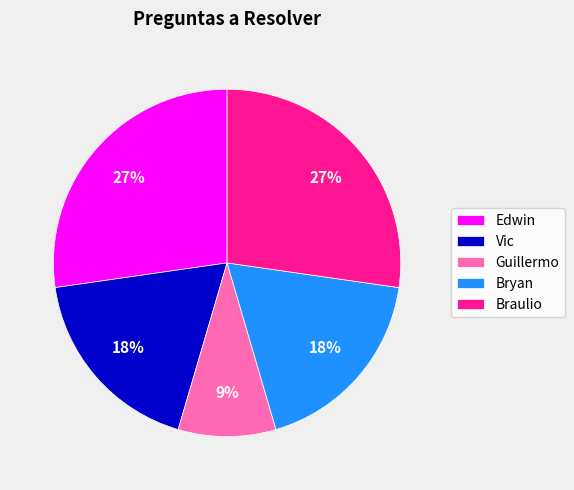

What is the ratio of the value at Vic to the value at Braulio?

0.7